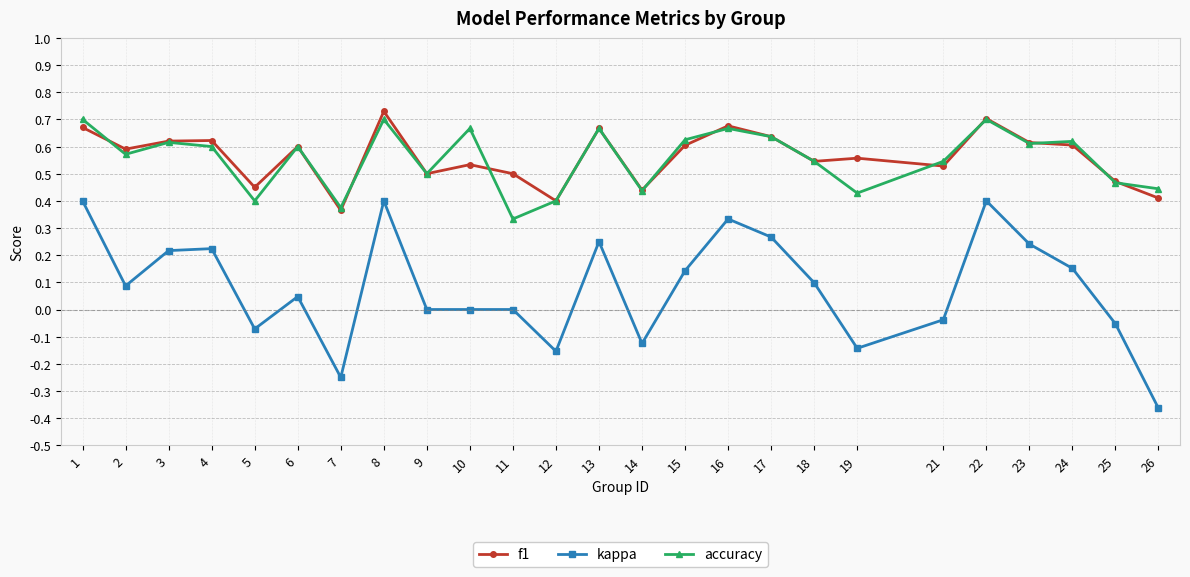

True or false: kappa has more than 1 points higher than both neighbors.

True